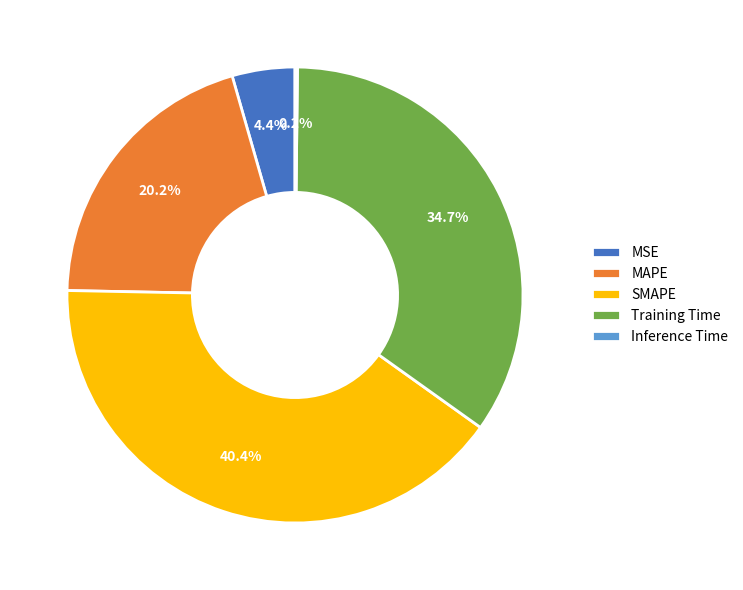

Does MAPE represent more than half of the total?

No